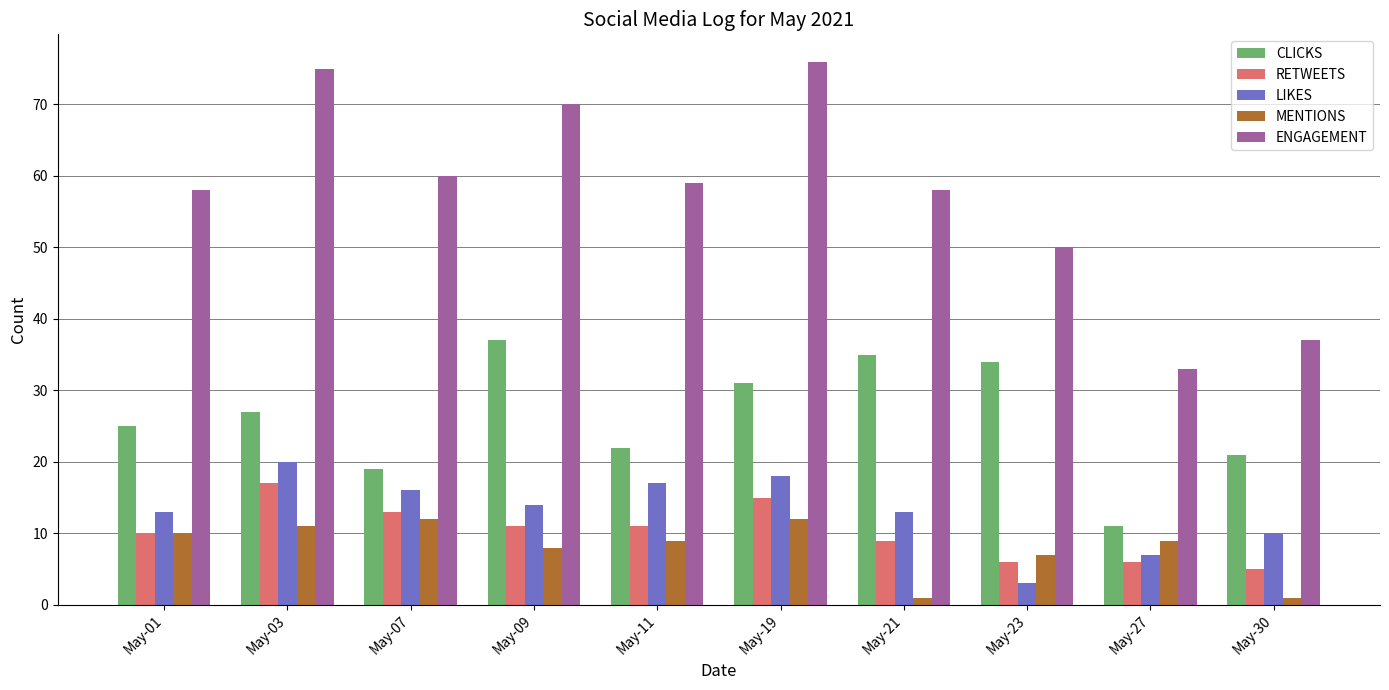

What is the value of the CLICKS bar at the 3rd from the left?

19